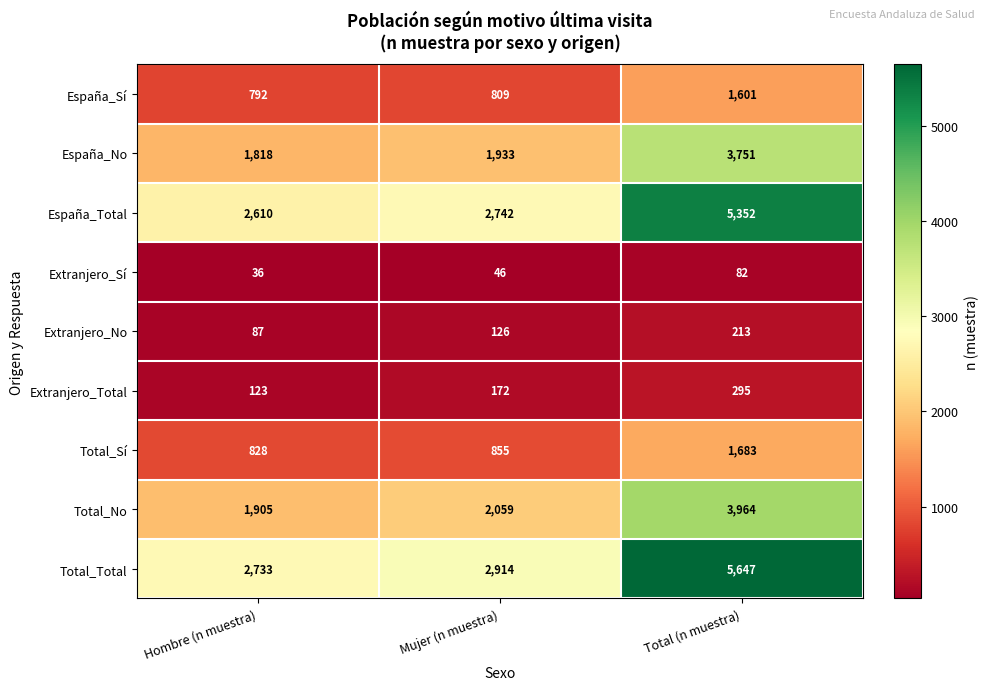

The Total_Sí series shows 855 at Mujer (n muestra). True or false?

True